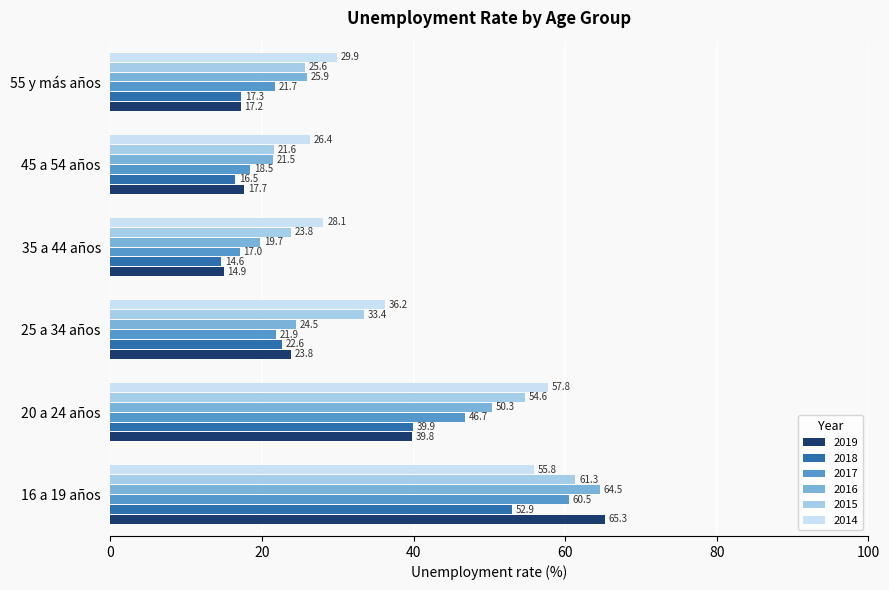

What is the difference between the second highest and second lowest values in the 2018 series?

23.4